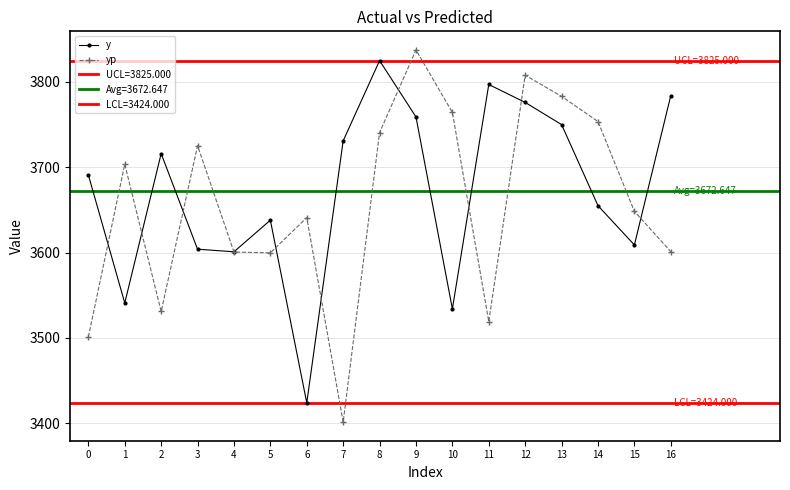

Which series has the largest range (max minus min)?

yp